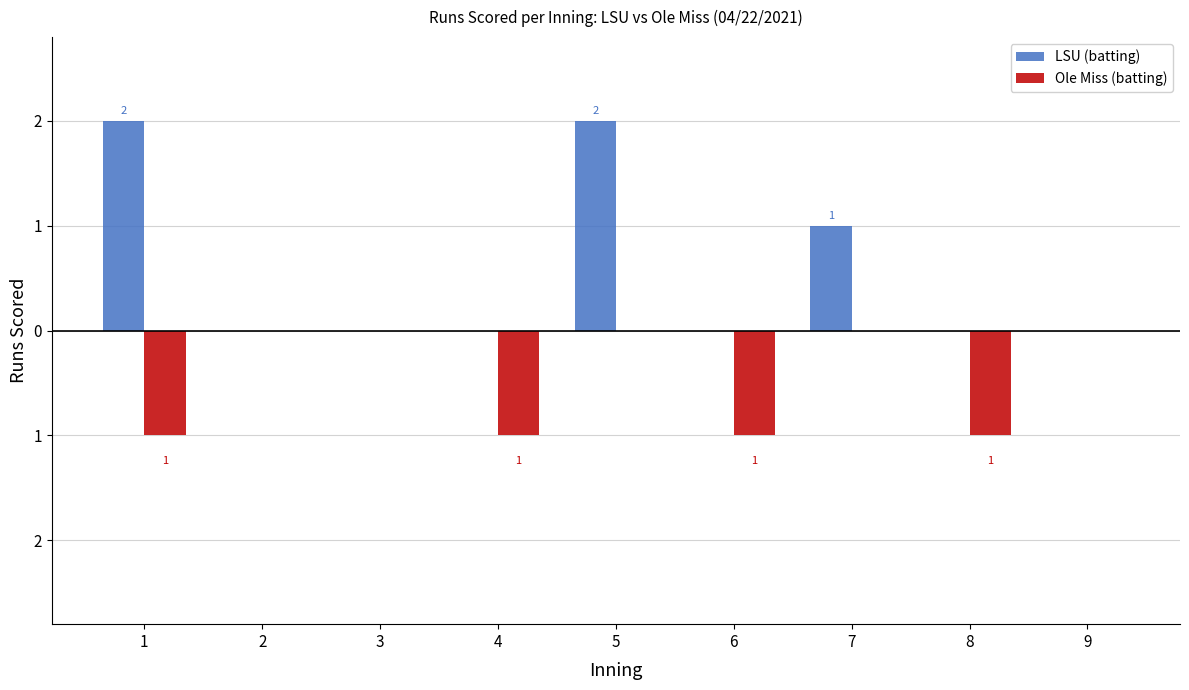

What are all the series names shown in the legend?

LSU (batting), Ole Miss (batting)